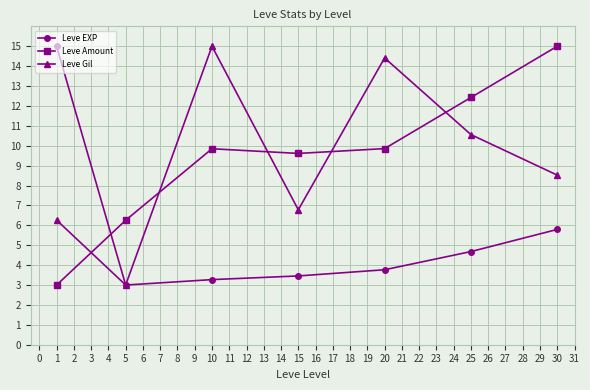

What is the value of the Leve EXP point at the 5th from the left?

3.8